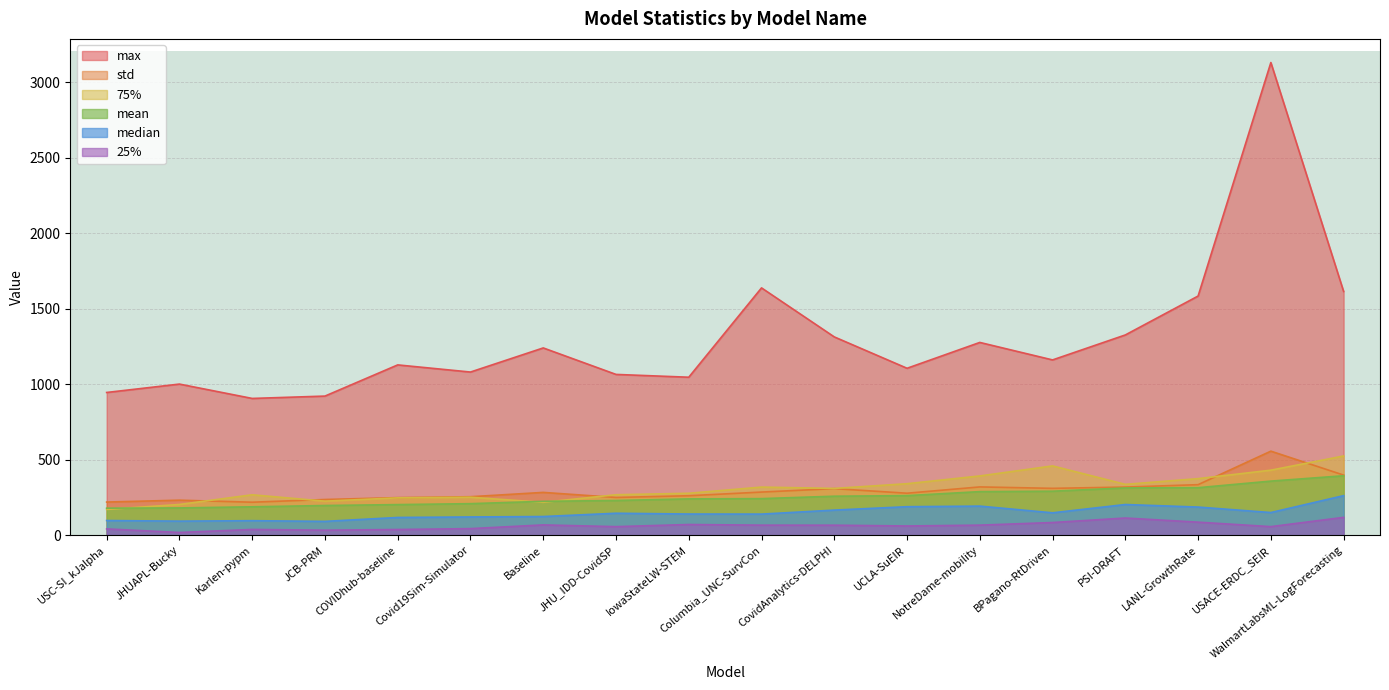

What are all the series names shown in the legend?

max, std, 75%, mean, median, 25%